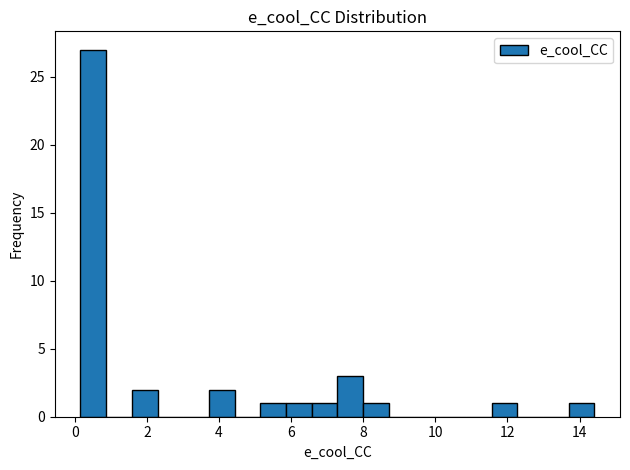

Read against the x-axis, roughly where is the centre of the tallest bar?

0.6